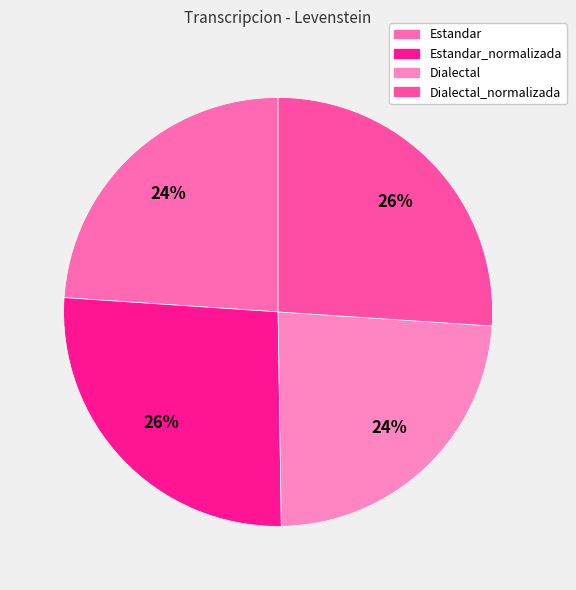

To the nearest percent, what portion does Estandar represent?

24%